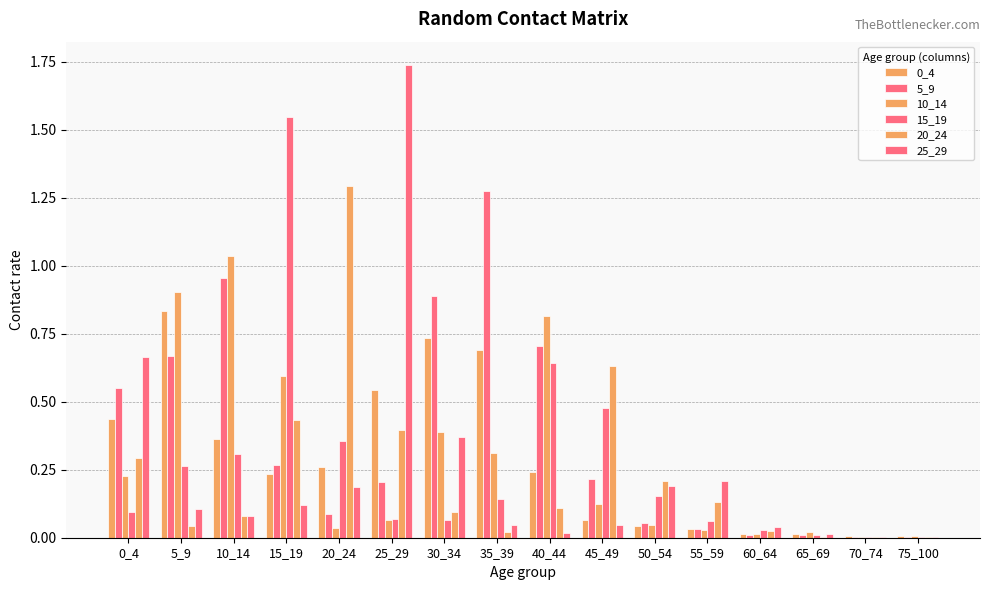

Between 25_29 and 30_34, which is larger?

30_34